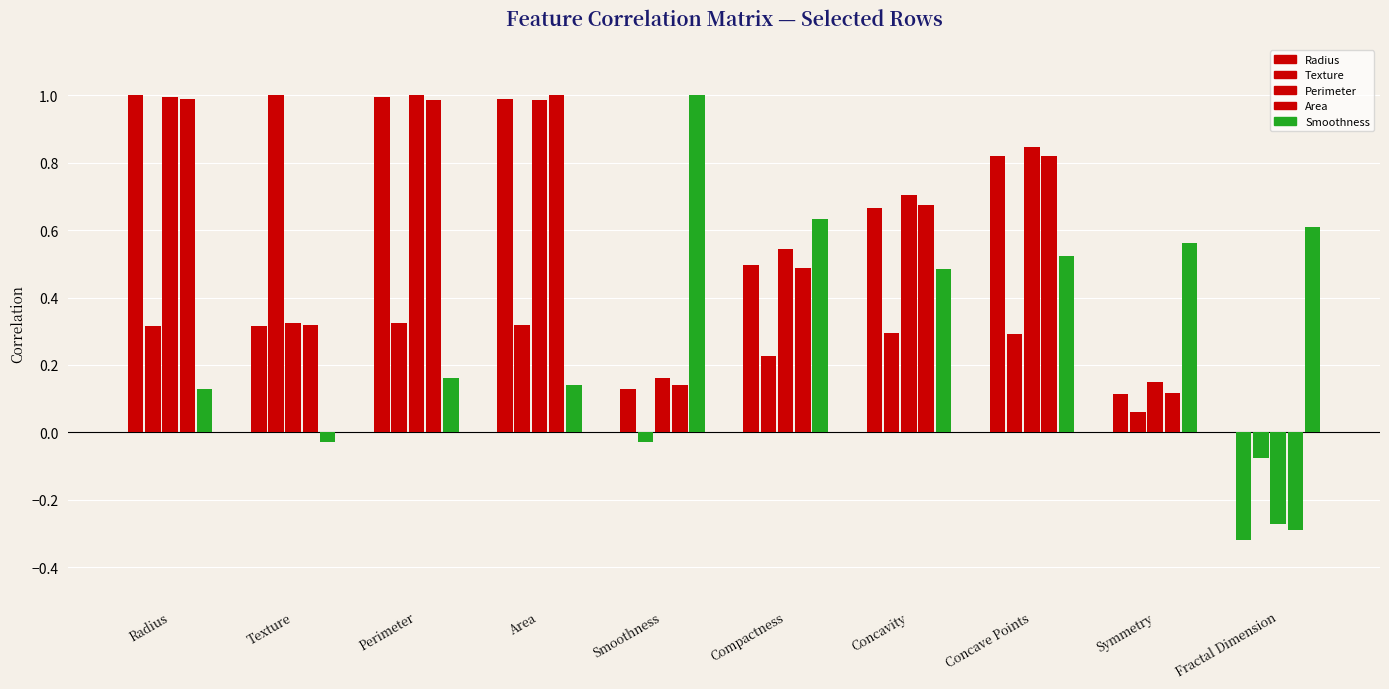

Does the chart contain any negative values?

Yes